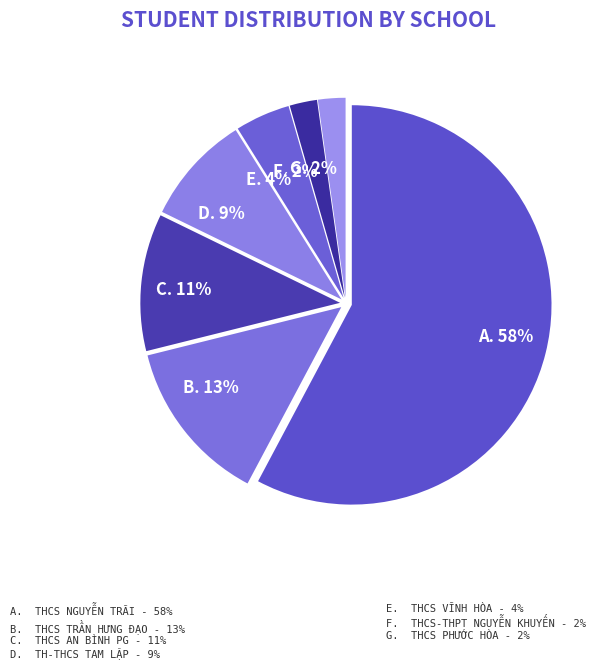

Which slice is the smallest?

THCS-THPT Nguyễn Khuyến